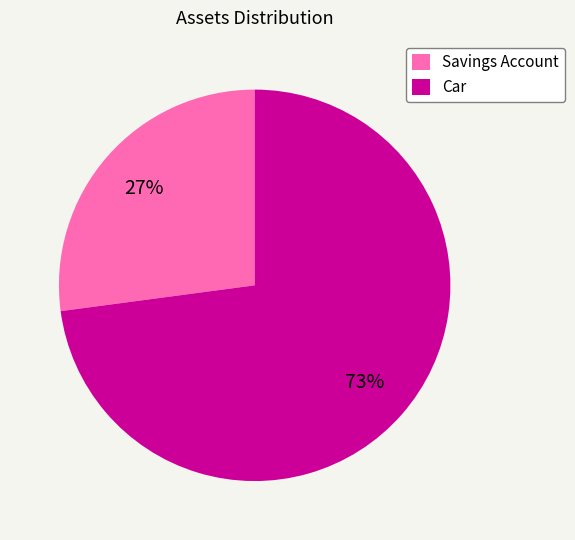

Which category has the smallest portion of the pie?

Savings Account